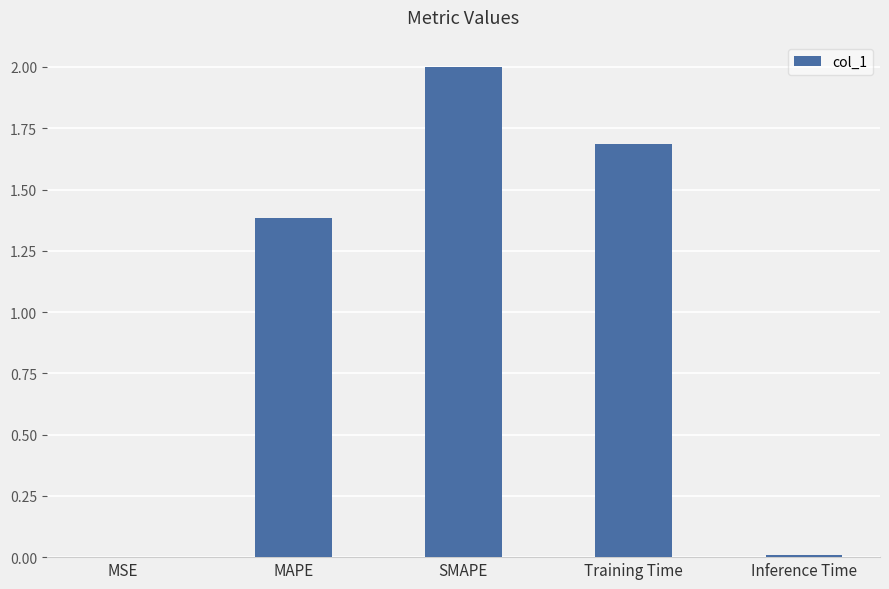

Which has a higher value, Training Time or MSE?

Training Time